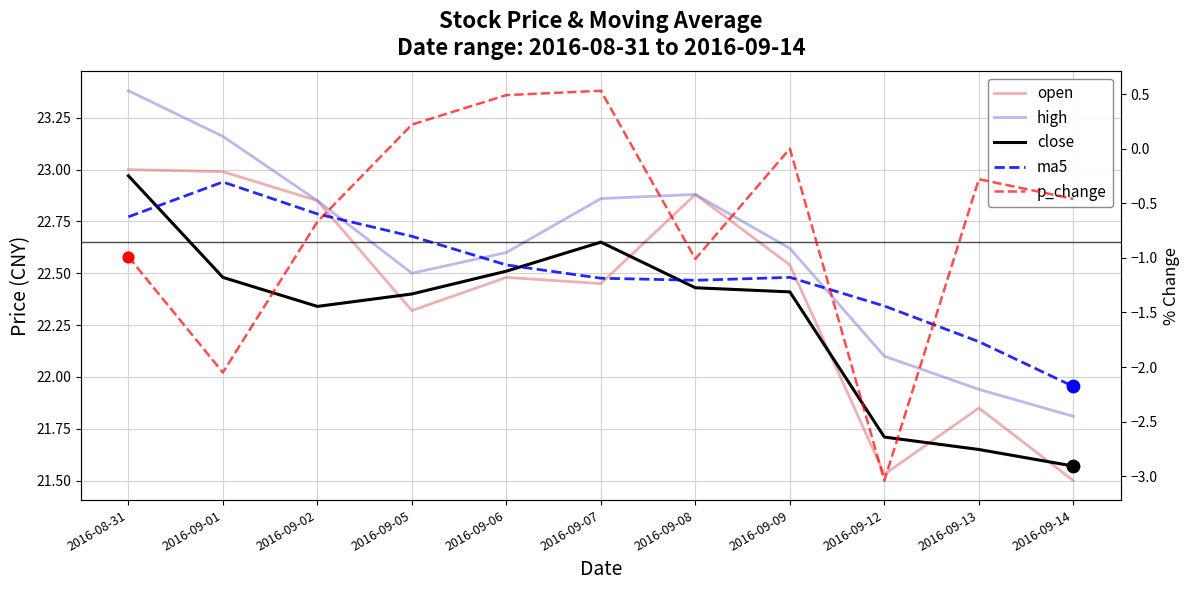

Which series contains the highest Y value?

high